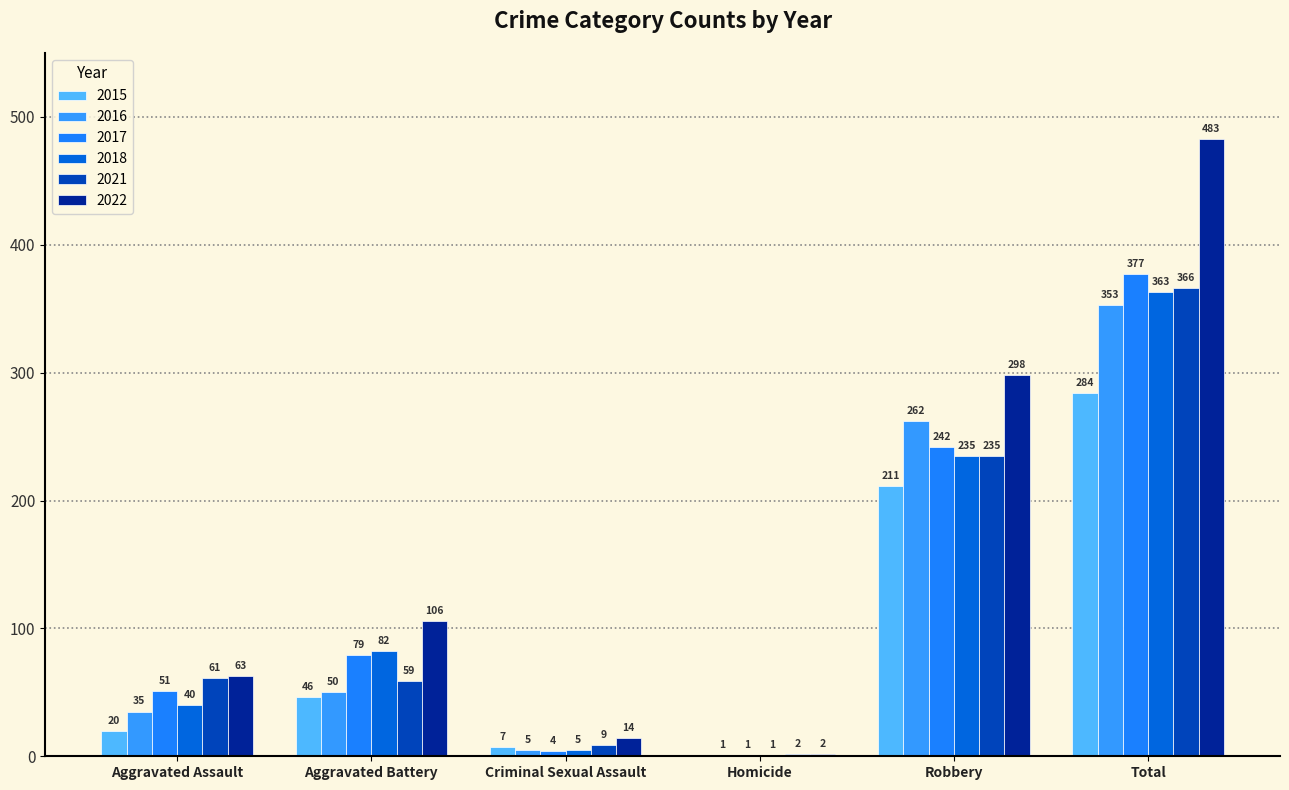

Are the bars horizontal?

No